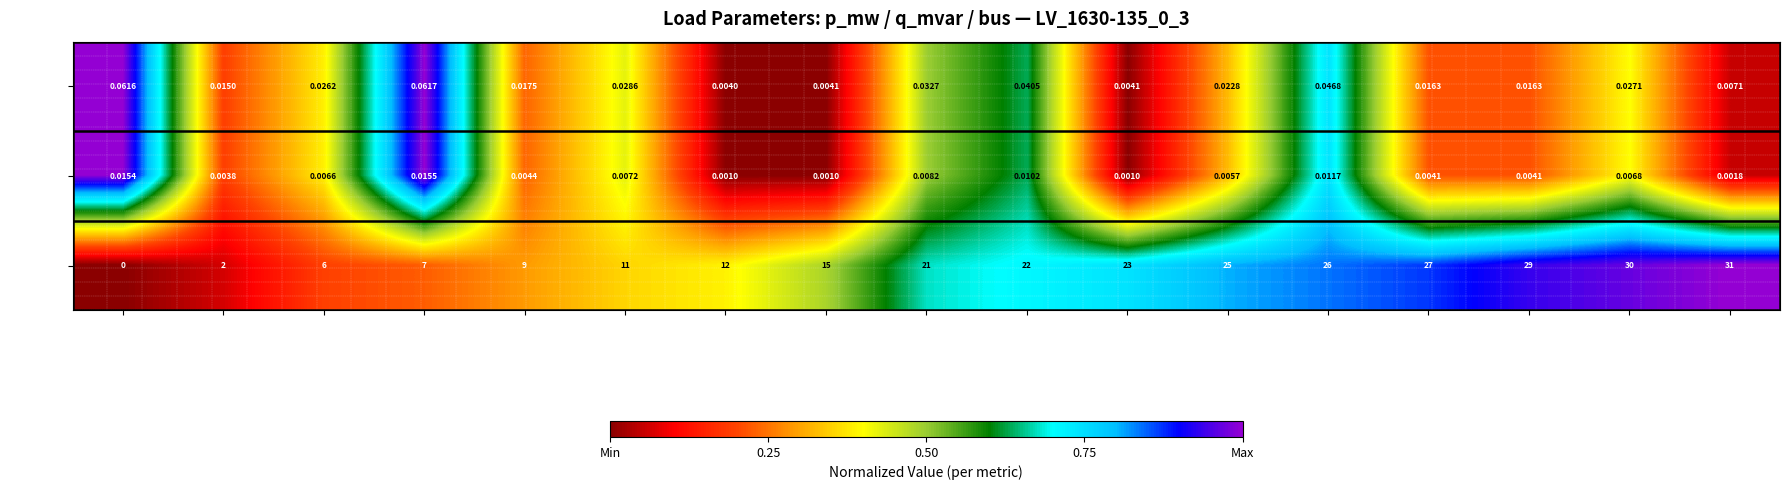

Is the value of p_mw at load_15 greater than the value of bus at load_33?

No